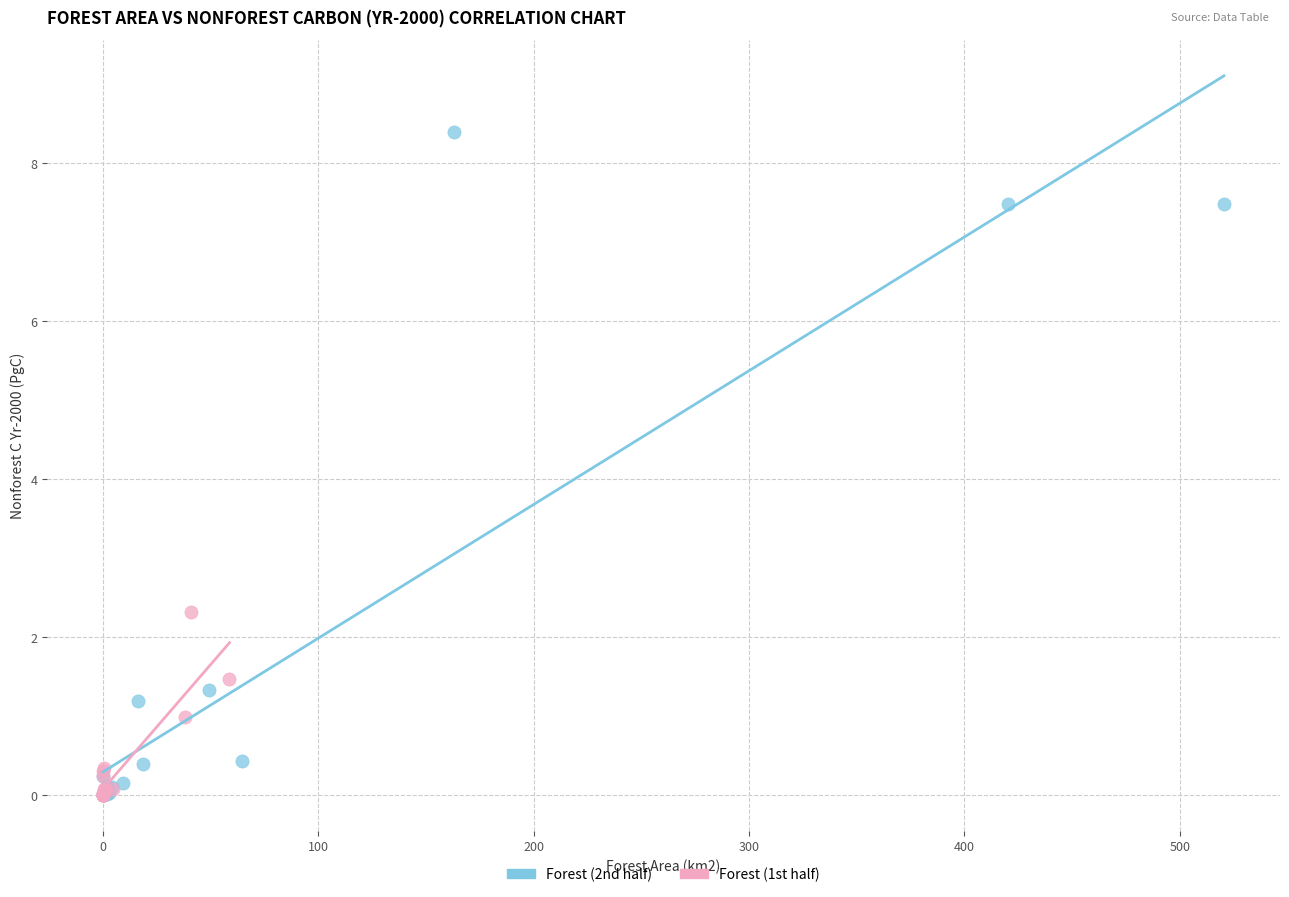

Which series has the largest Y range (max minus min)?

Forest (2nd half)